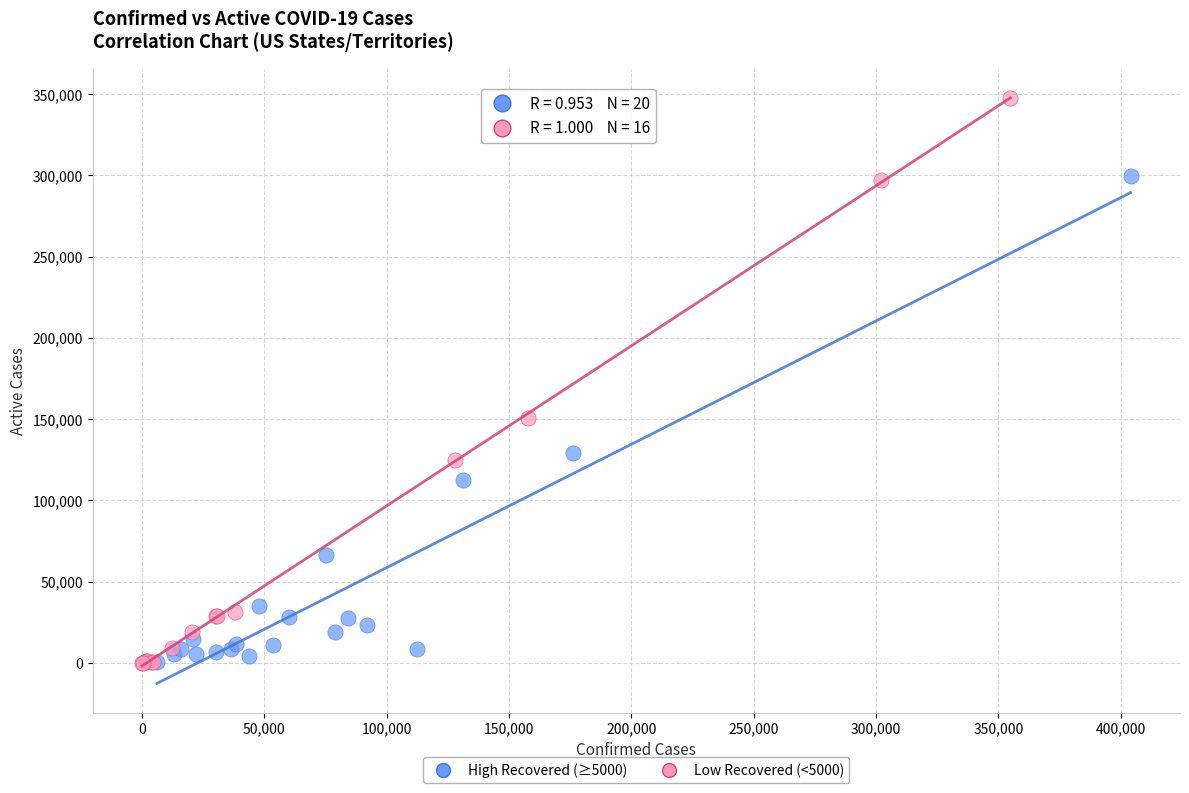

Which series reaches the maximum Y coordinate?

Low Recovered (<5000)